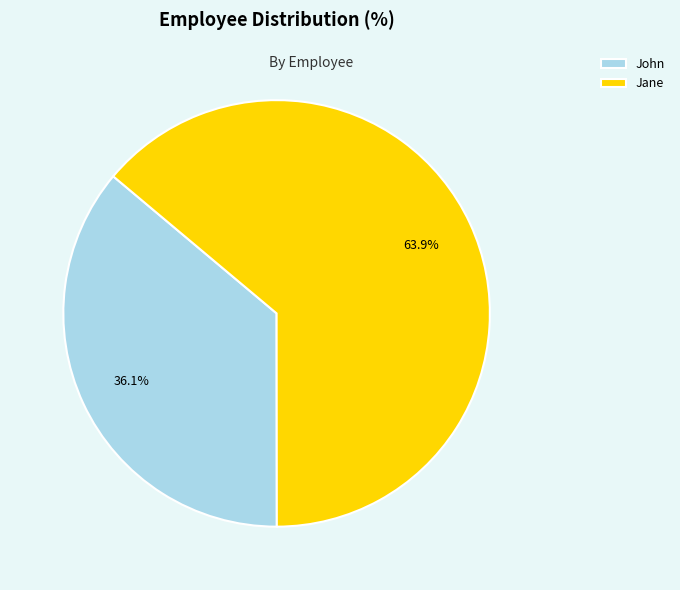

Which slice is the smallest?

John